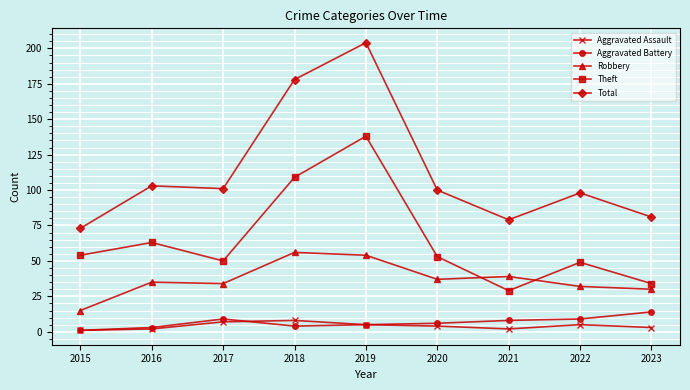

True or false: Aggravated Assault and Theft intersect in this chart.

False